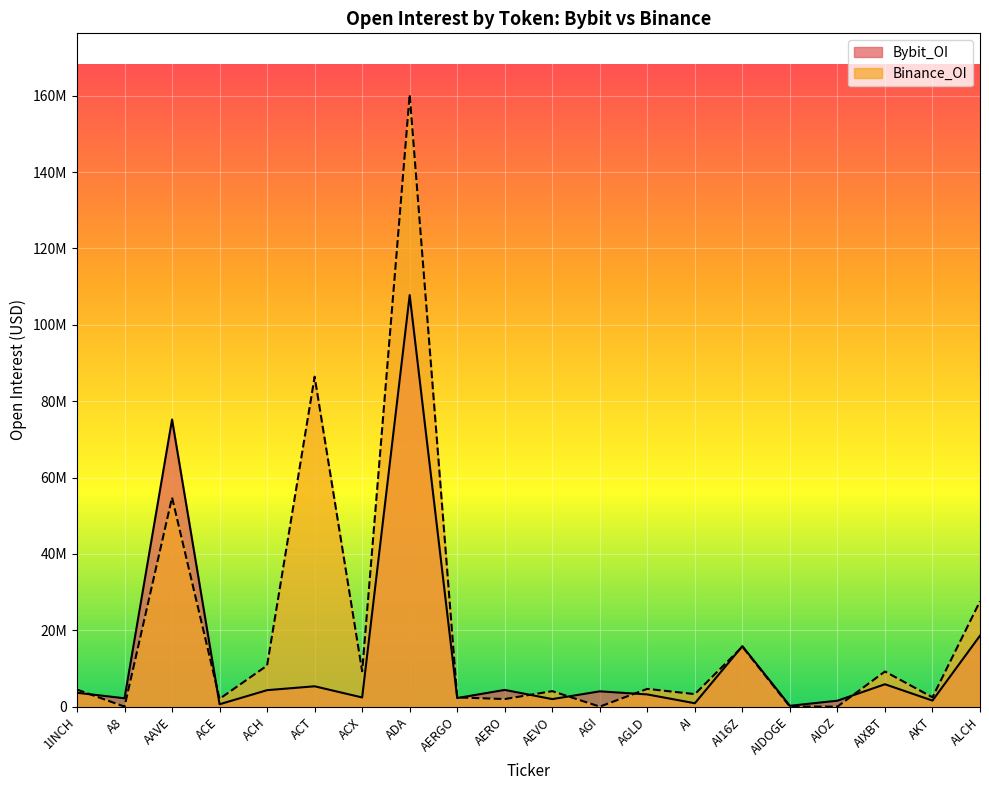

Rank the series at A8 from lowest to highest value.

Binance_OI, Bybit_OI